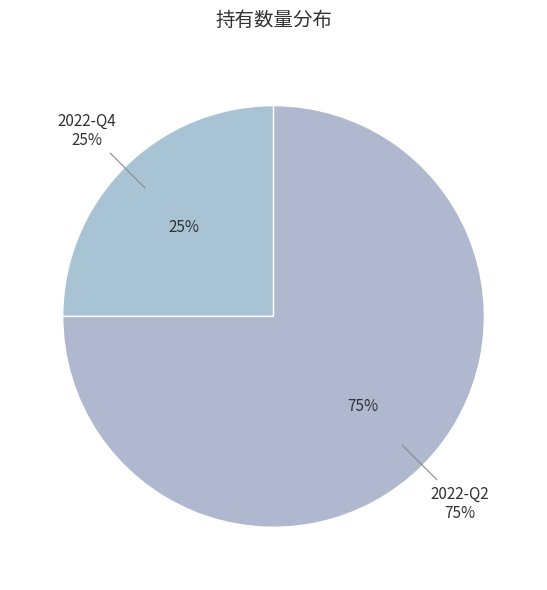

What is the majority slice?

2022-Q2